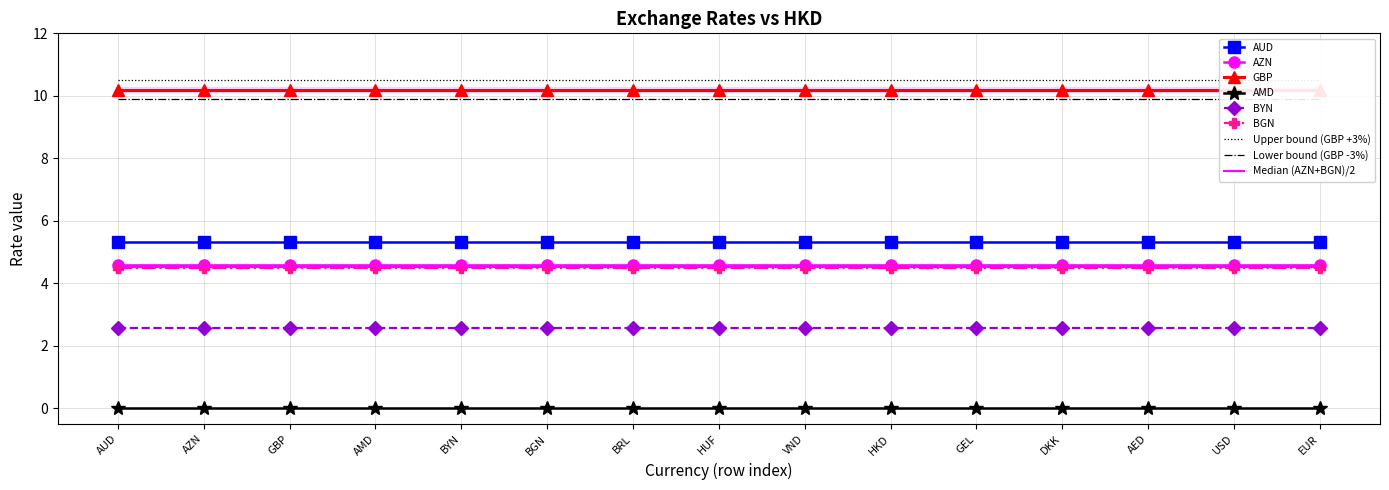

Between BGN and AMD, which is larger?

BGN